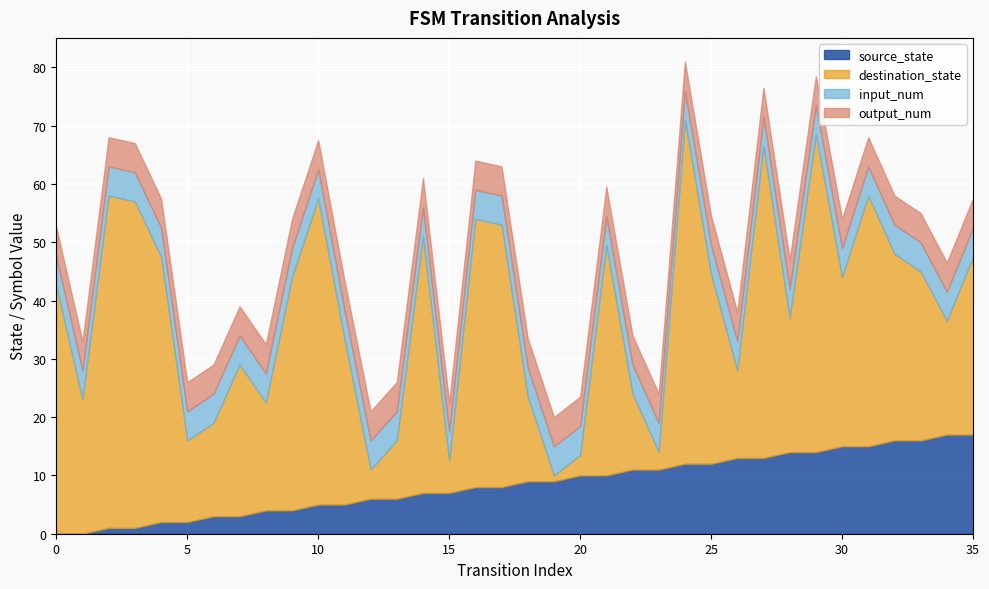

What are all the series names shown in the legend?

source_state, destination_state, input_num, output_num